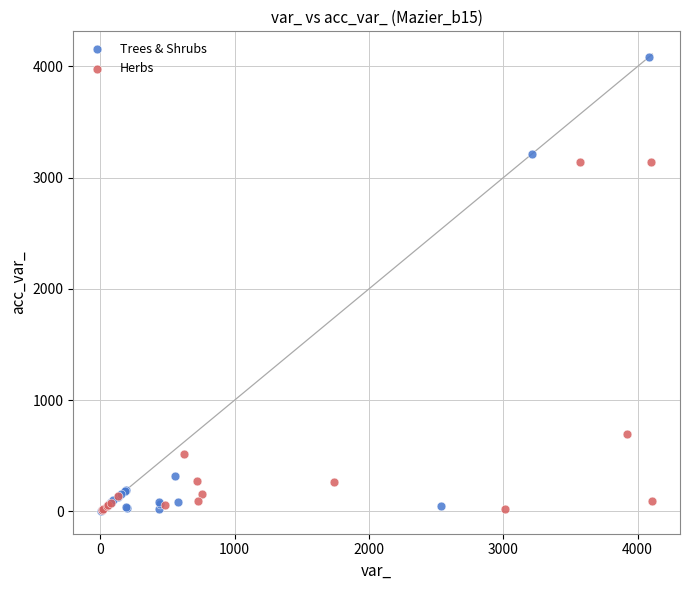

What are all the series names shown in the legend?

Trees & Shrubs, Herbs